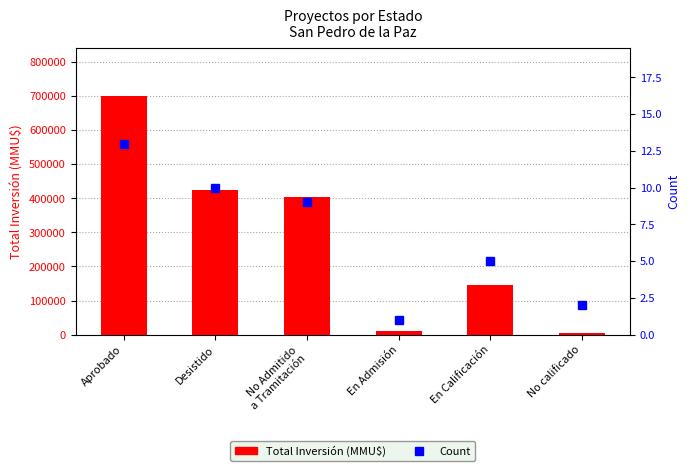

At which category is the sum across all series the highest?

Aprobado